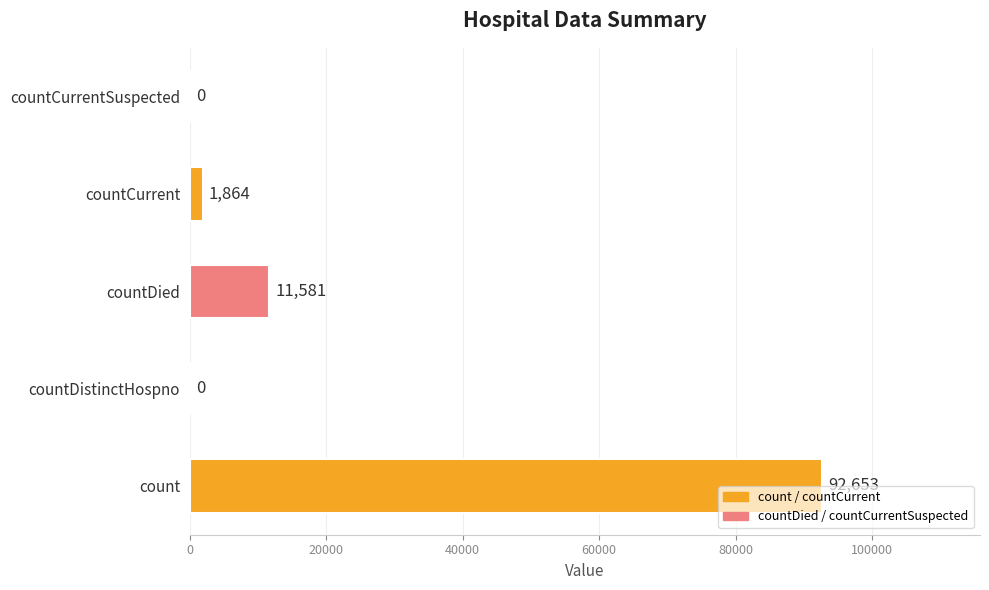

Which has a higher value, countCurrent or countCurrentSuspected?

countCurrent